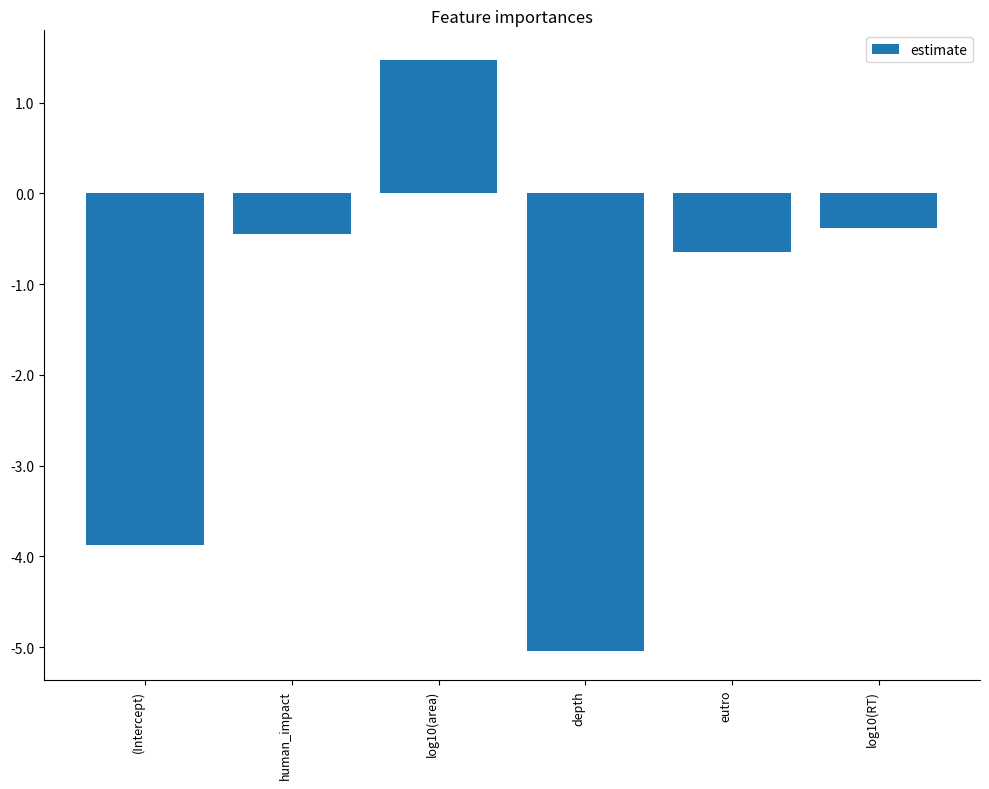

How many data points are above 0?

1